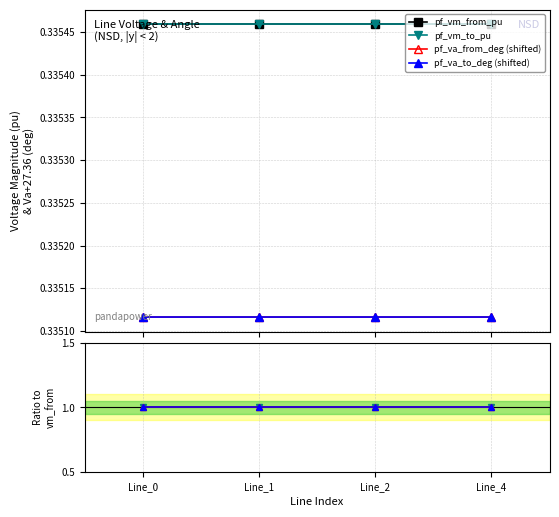

What is the maximum value shown in the chart?

1.0